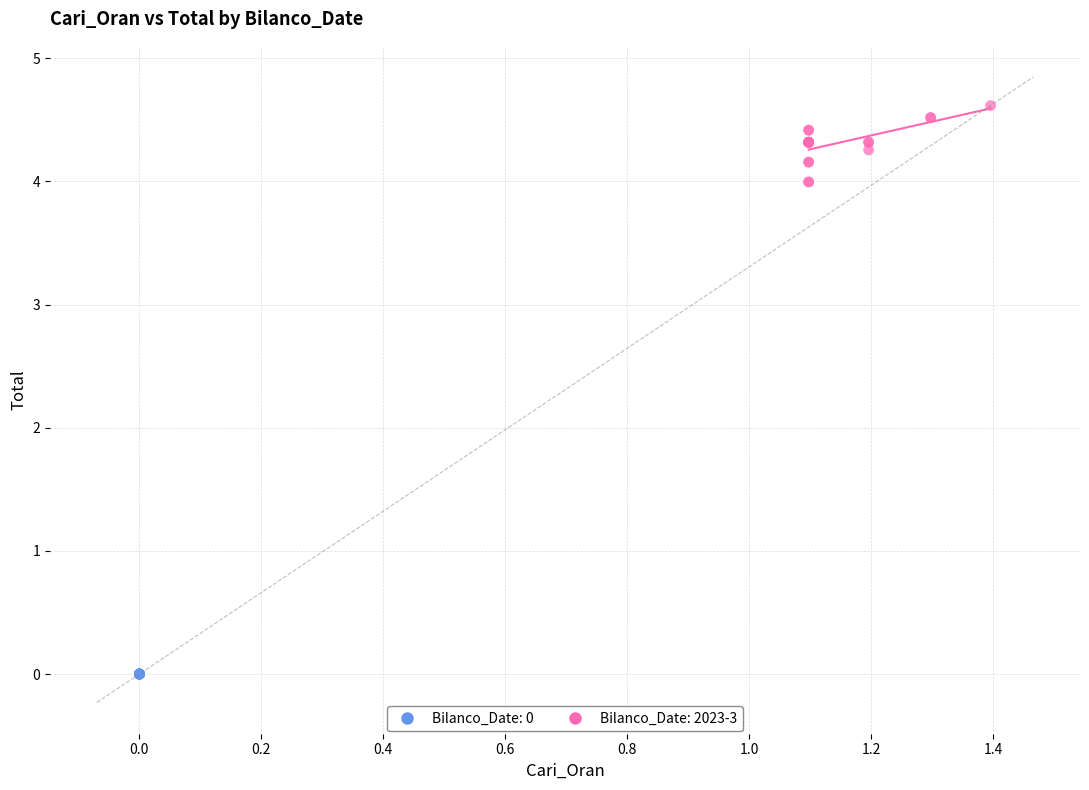

Which series contains the highest Y value?

Bilanco_Date: 2023-3